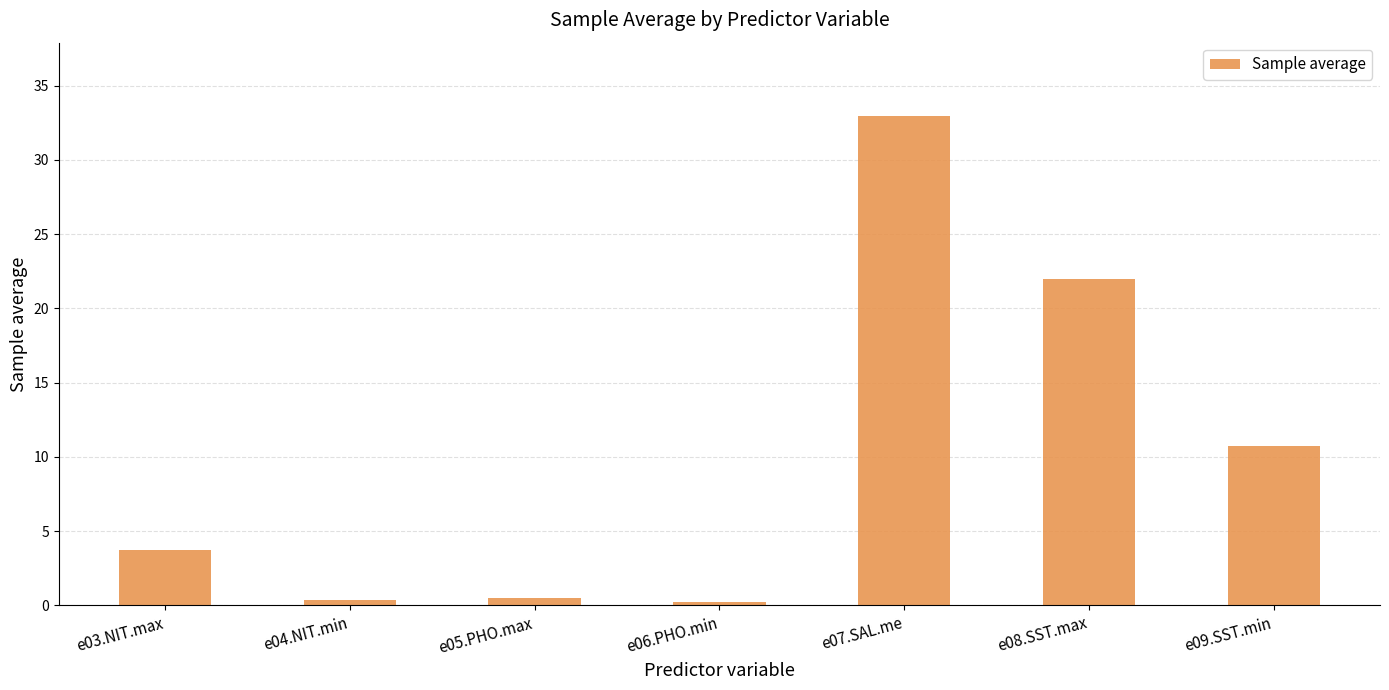

What is the difference between the second highest and second lowest values?

21.6